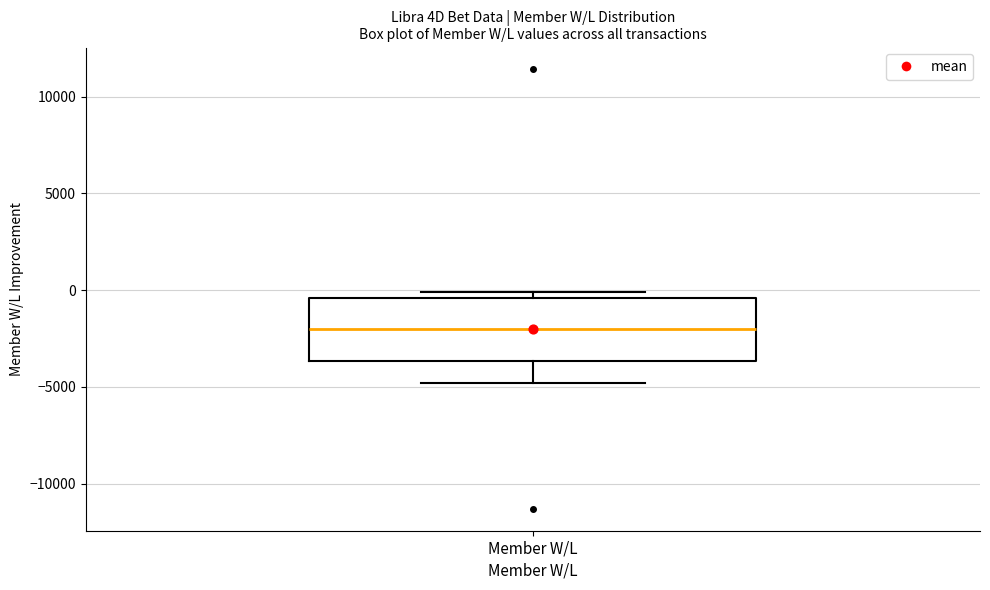

Transcribe this box plot: give where the median line is, the range the box spans, and where the two whiskers end, as read against the y-axis. The values are not printed on the chart, so give them approximately, as read against the axis.

median -2000, box -3500 to -500, whiskers -5000 to 0